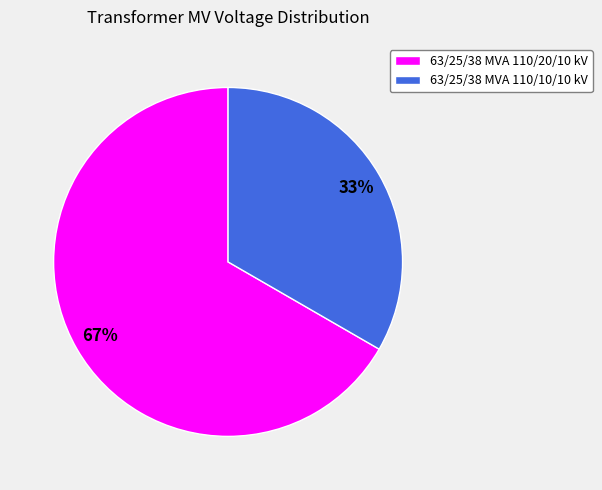

How many segments does this pie chart have?

2